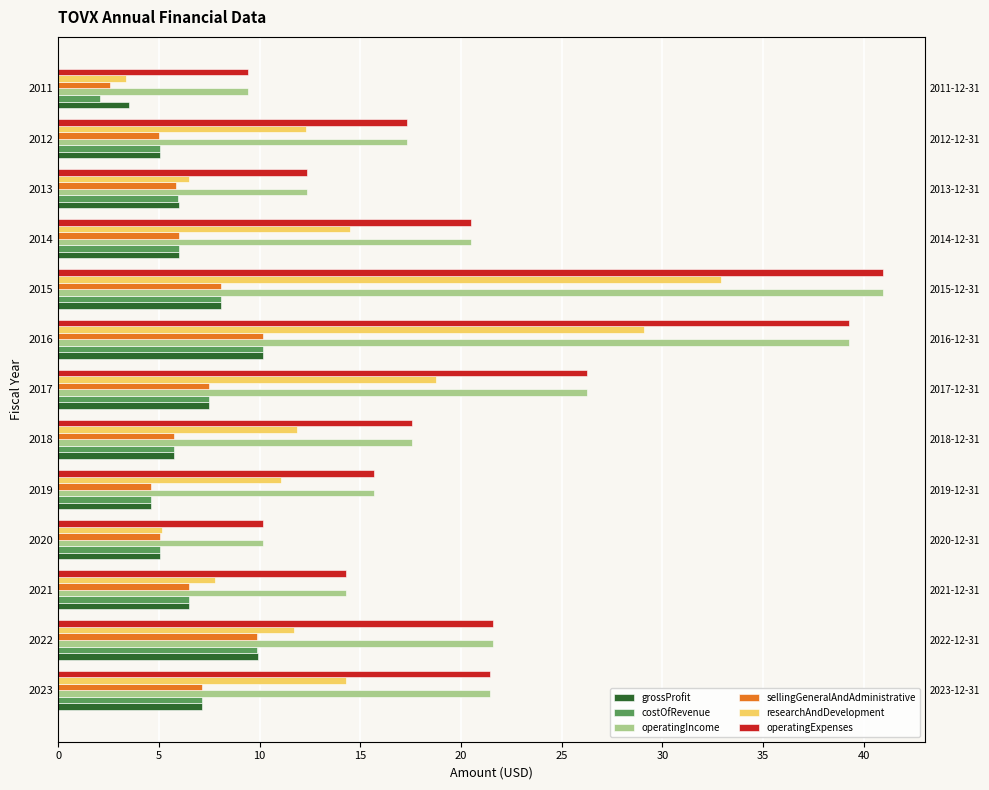

What is the sum of the costOfRevenue values at 2023 and 2011?

9.2